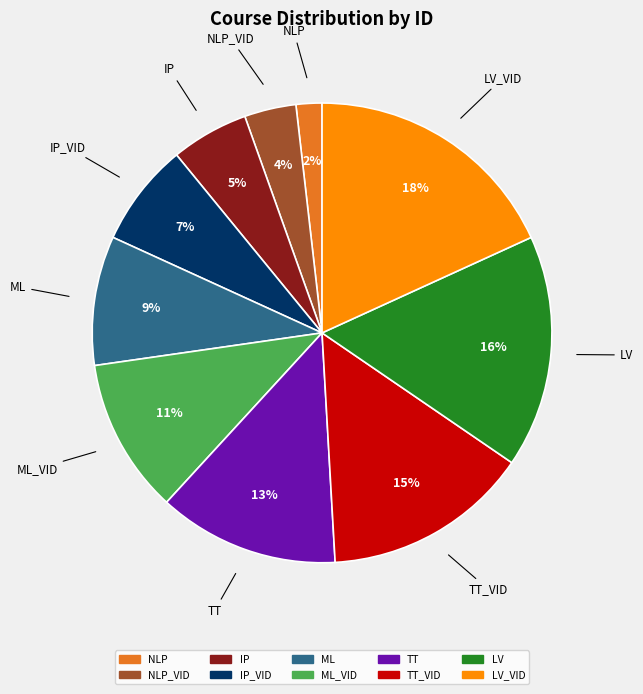

To the nearest percent, what is the difference between the largest and smallest slice percentages?

16%